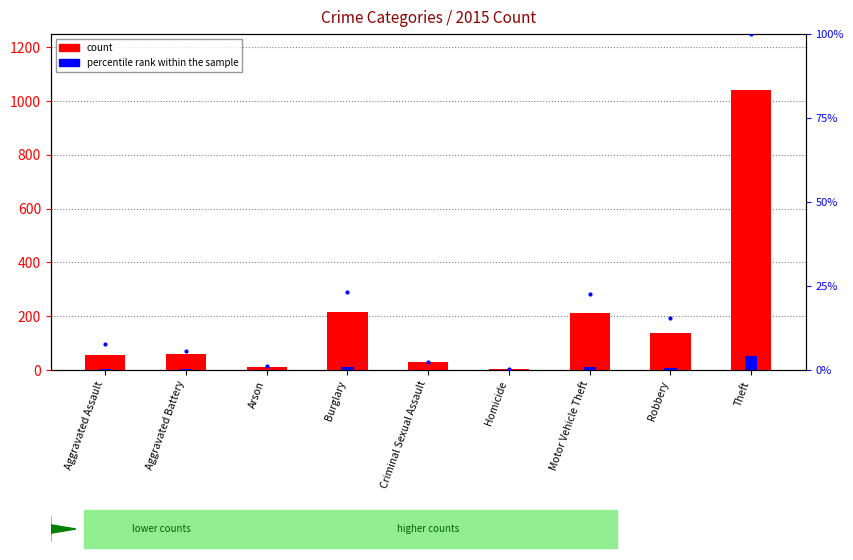

Rank the categories by percentile rank within the sample value from lowest to highest.

Homicide, Arson, Criminal Sexual Assault, Aggravated Assault, Aggravated Battery, Robbery, Motor Vehicle Theft, Burglary, Theft